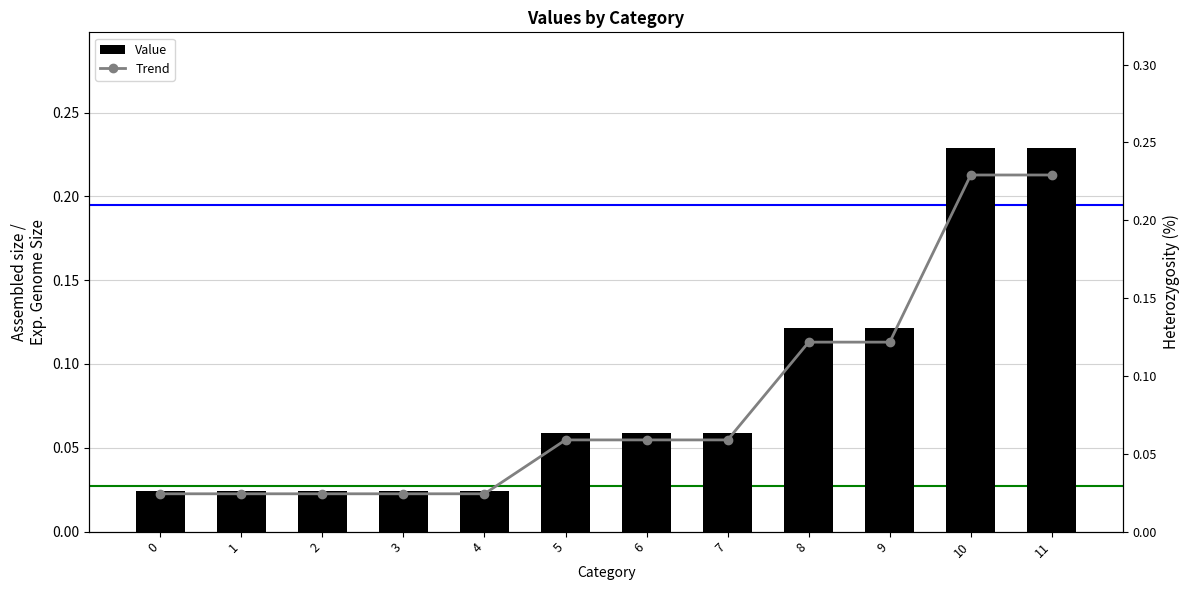

The value of Trend at 5 is 0.1. True or false?

False